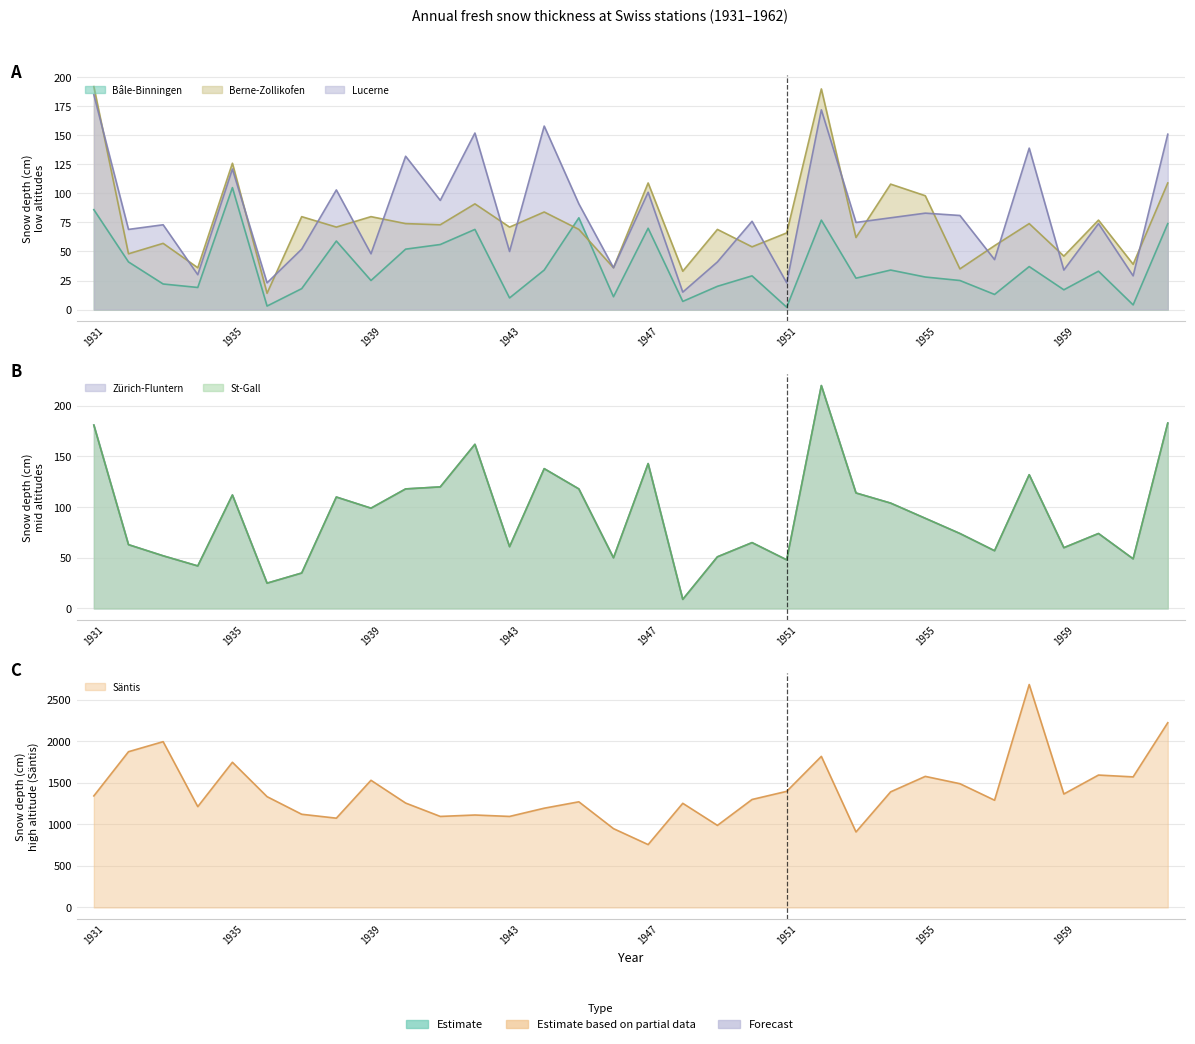

Read the St-Gall value at 1938, to the nearest 5.

110